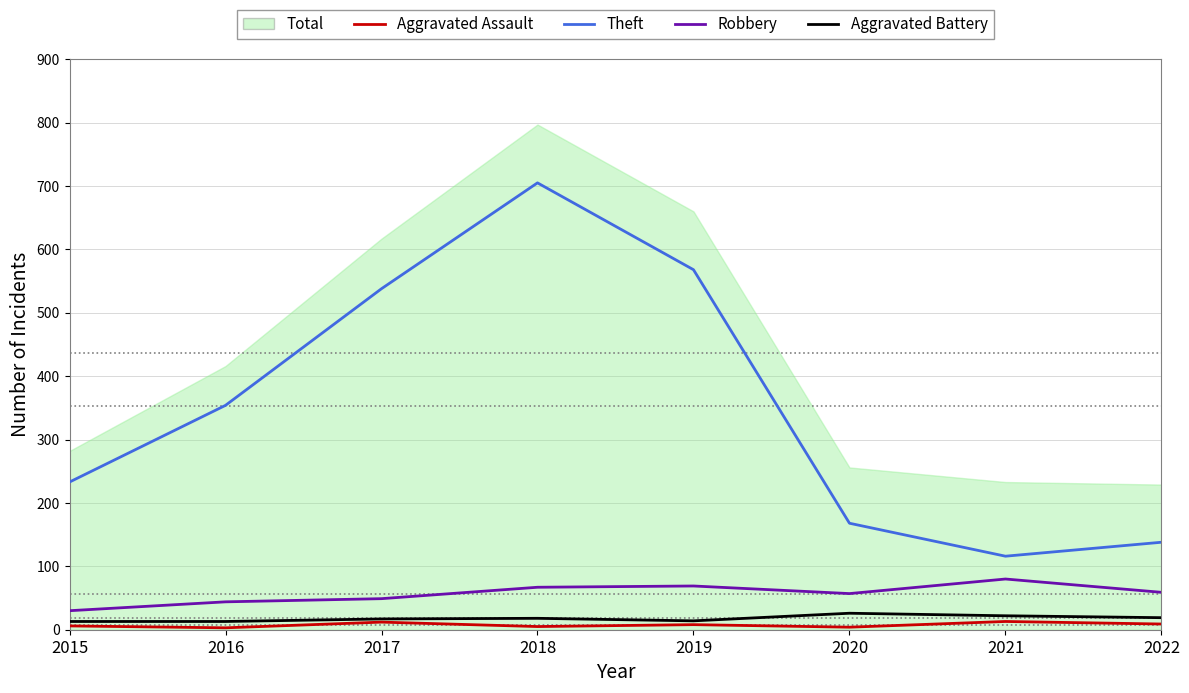

True or false: Aggravated Battery and Theft intersect in this chart.

False